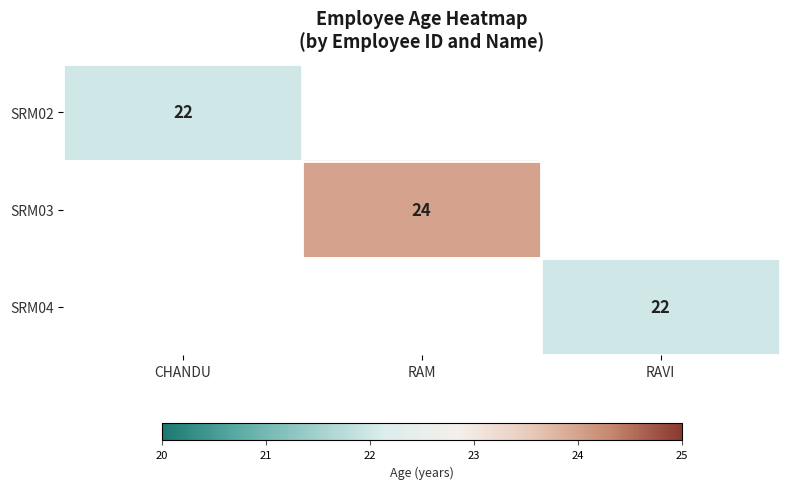

Is it true that SRM02 equals 9 at CHANDU?

False